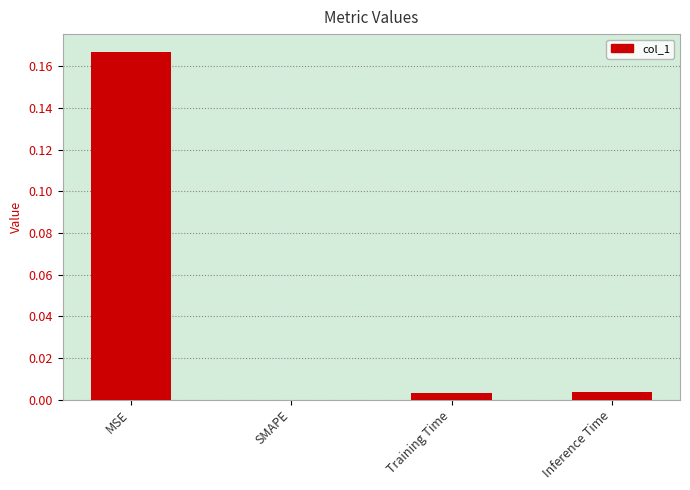

Which has a higher value, SMAPE or MSE?

MSE